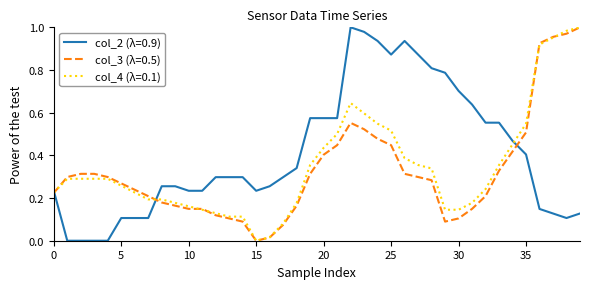

Which series has the largest total across all categories?

col_2 (λ=0.9)